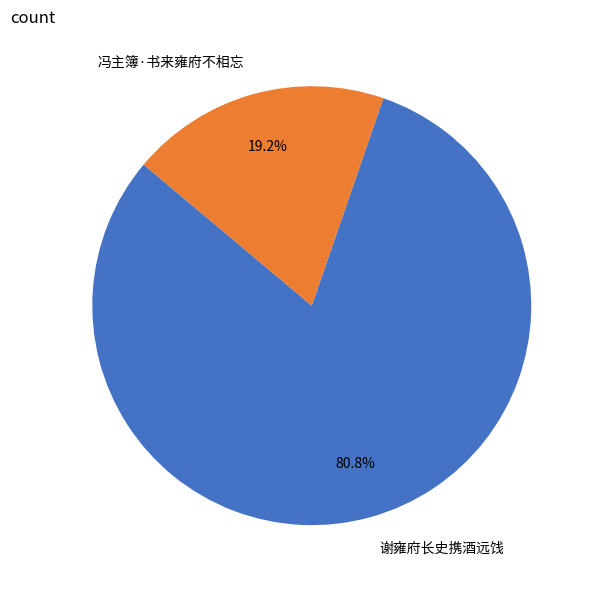

To the nearest percent, what is the difference between the 冯主簿·书来雍府不相忘 and 谢雍府长史携酒远饯 slice percentages?

62%